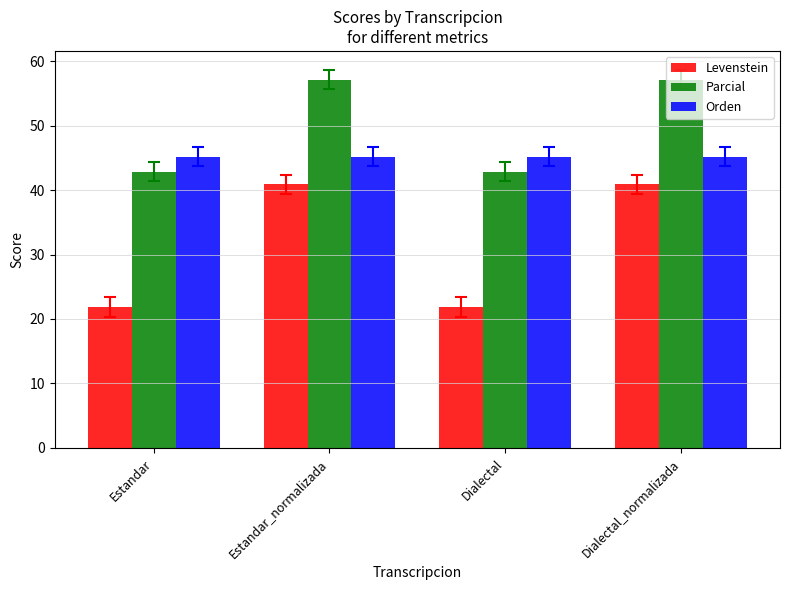

Which series changed the most between Dialectal and Dialectal_normalizada?

Levenstein